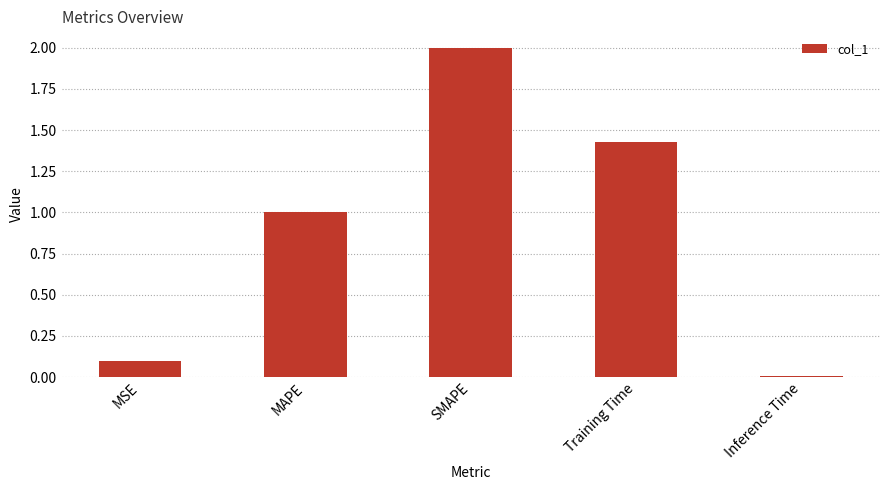

List the labels in order of value, largest first.

SMAPE, Training Time, MAPE, MSE, Inference Time